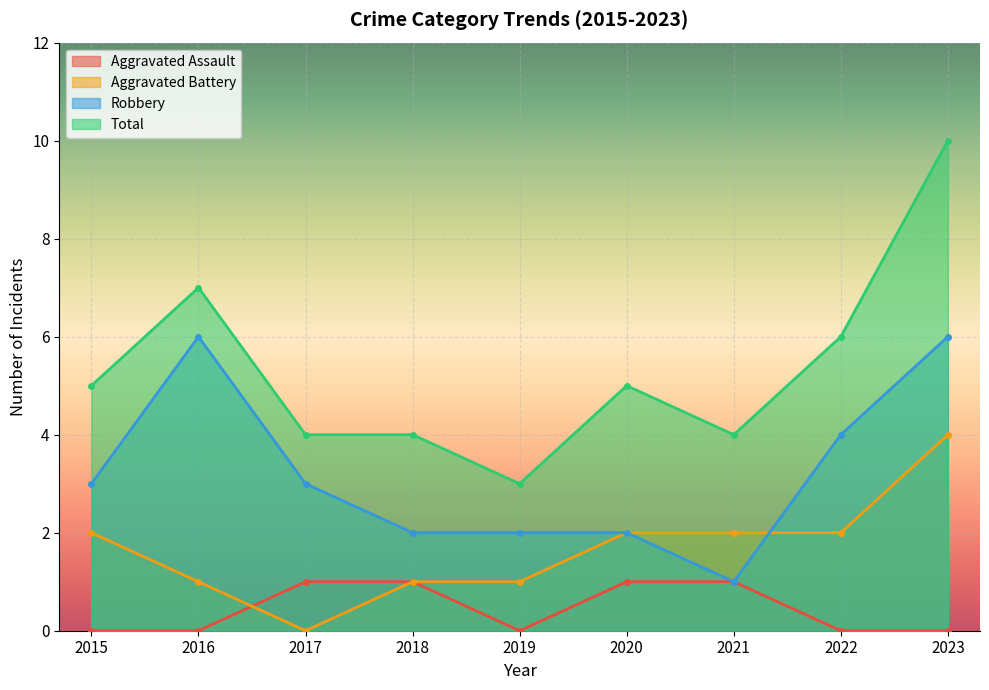

At how many categories does at least one series exceed 9?

1